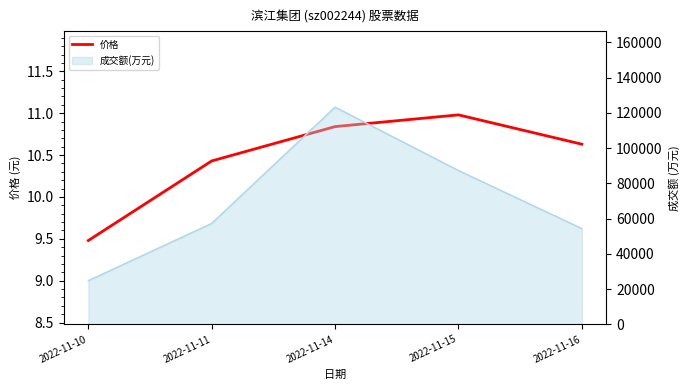

What is the minimum value shown in the chart?

9.5